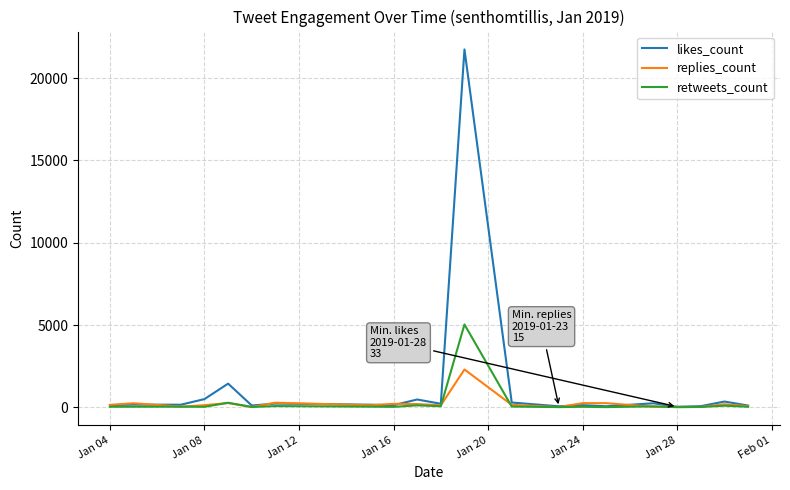

Rank the series by their maximum value, from lowest to highest.

replies_count, retweets_count, likes_count